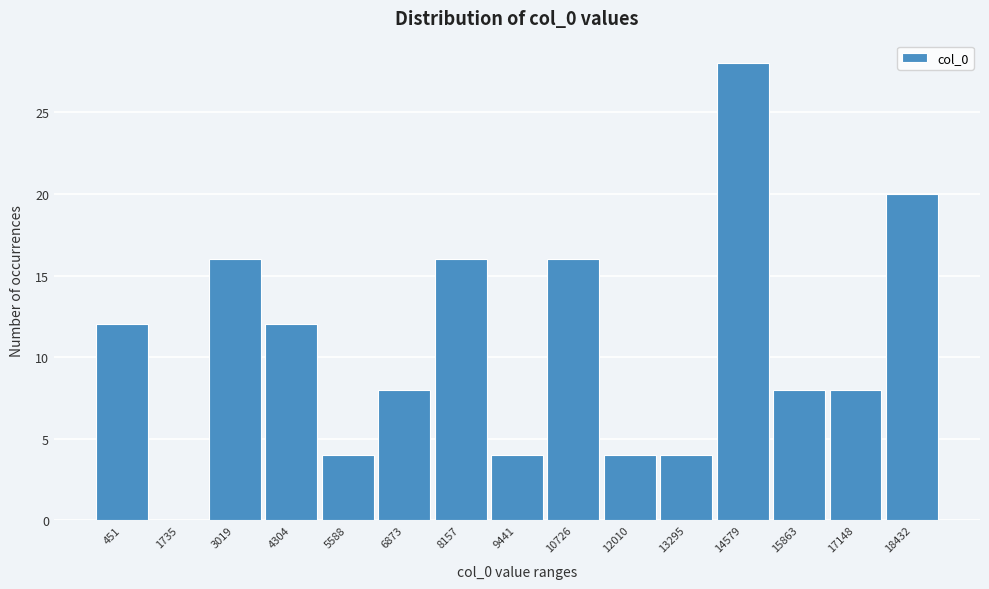

Reading right to left, list all the values displayed in this chart.

18432=20	17148=8	15863=8	14579=28	13295=4	12010=4	10726=16	9441=4	8157=16	6873=8	5588=4	4304=12	3019=16	1735=0	451=12